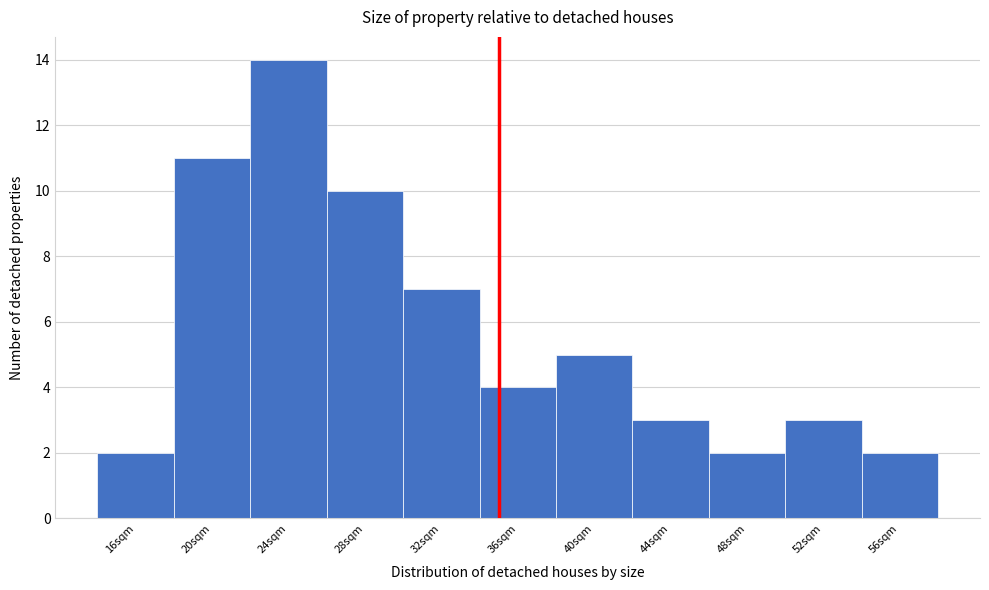

Over which range of the x-axis is the bar tallest?

22 to 26